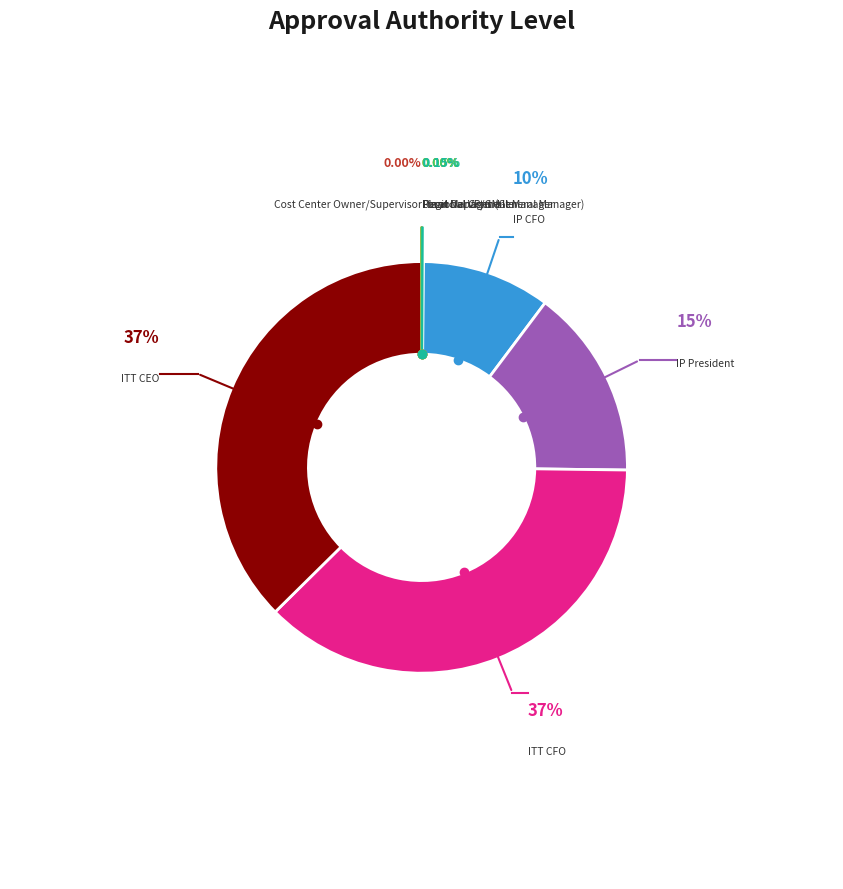

Is there a majority slice in this chart?

No